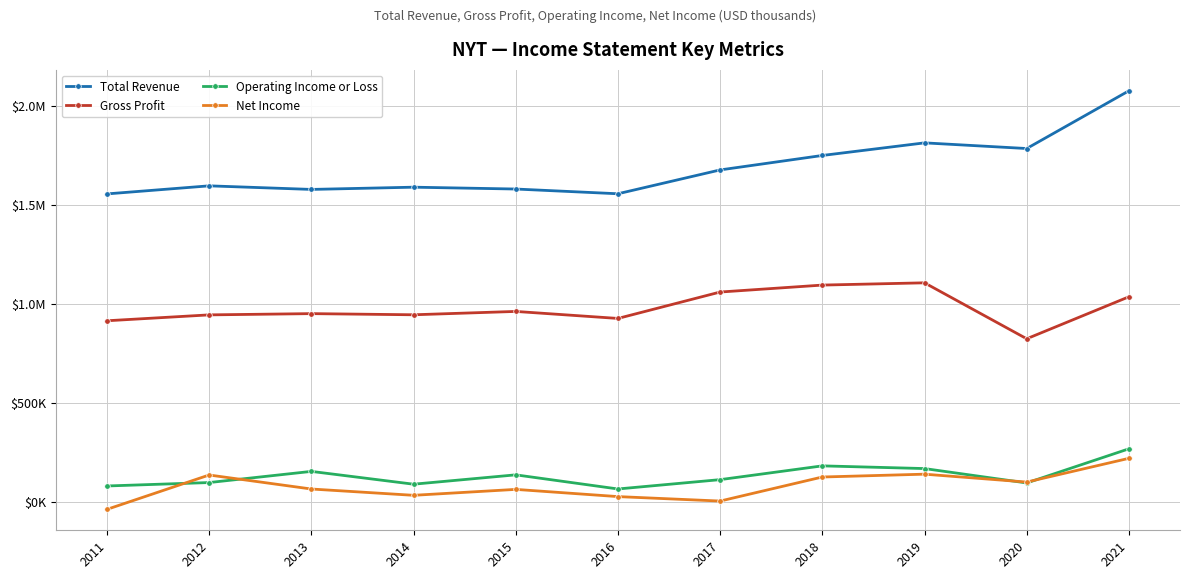

Where does the Operating Income or Loss series first go above 112400?

2013